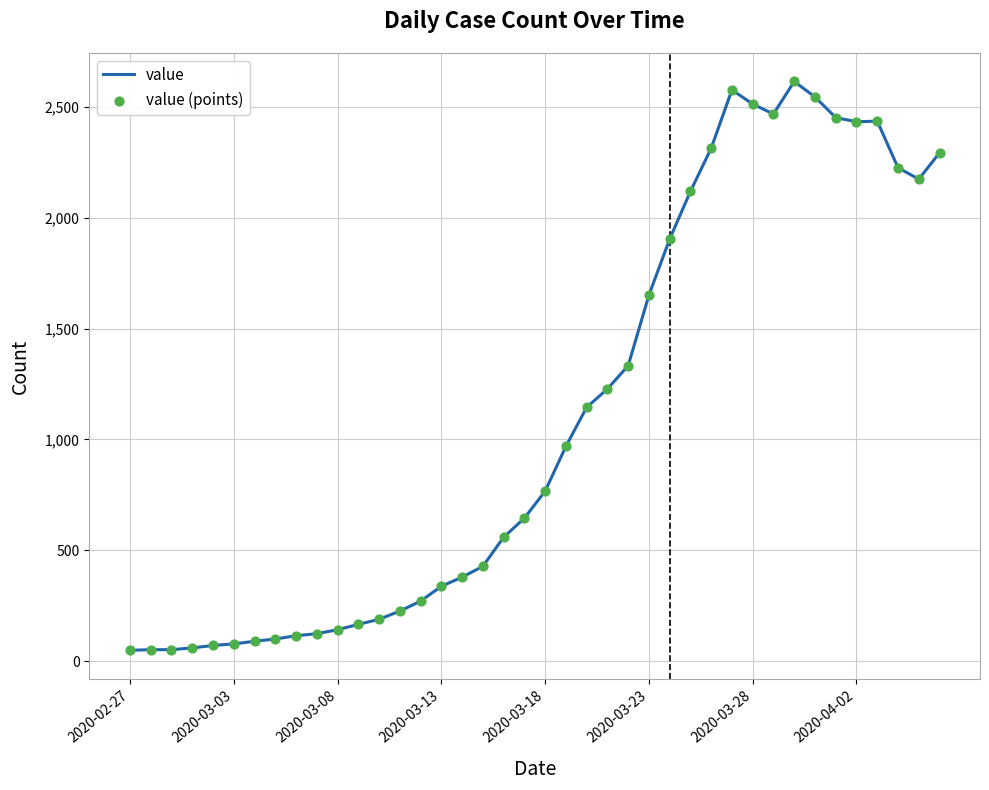

What is the greatest value displayed?

2615